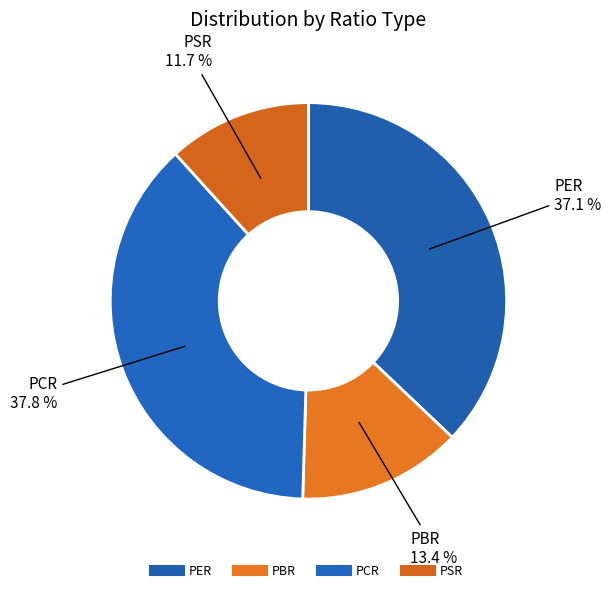

How many slices are in this pie chart?

4